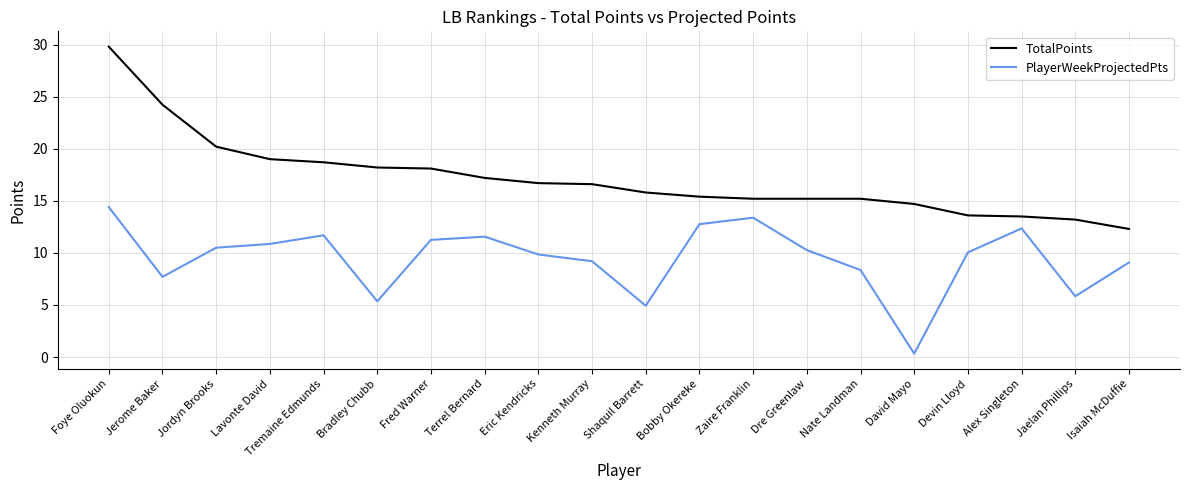

Is it true that PlayerWeekProjectedPts equals 5.8 at Jaelan Phillips?

True